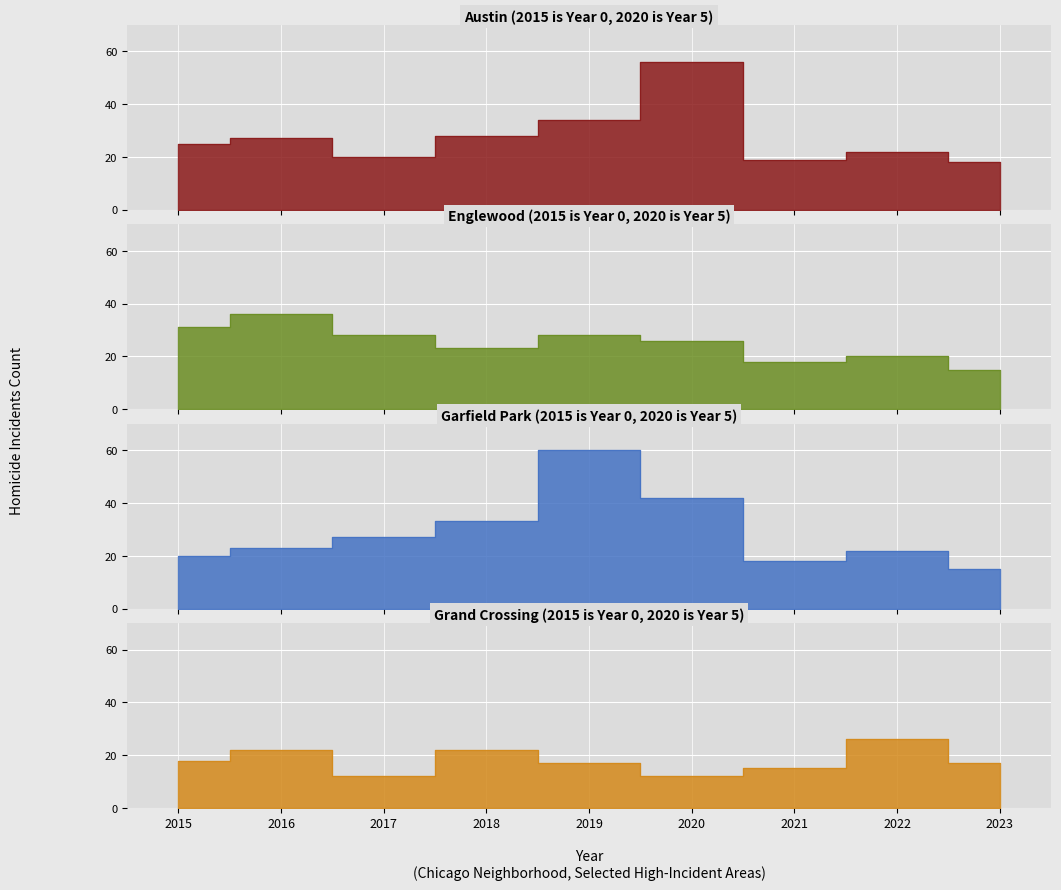

The value of Grand Crossing at 2016 is 22. True or false?

True